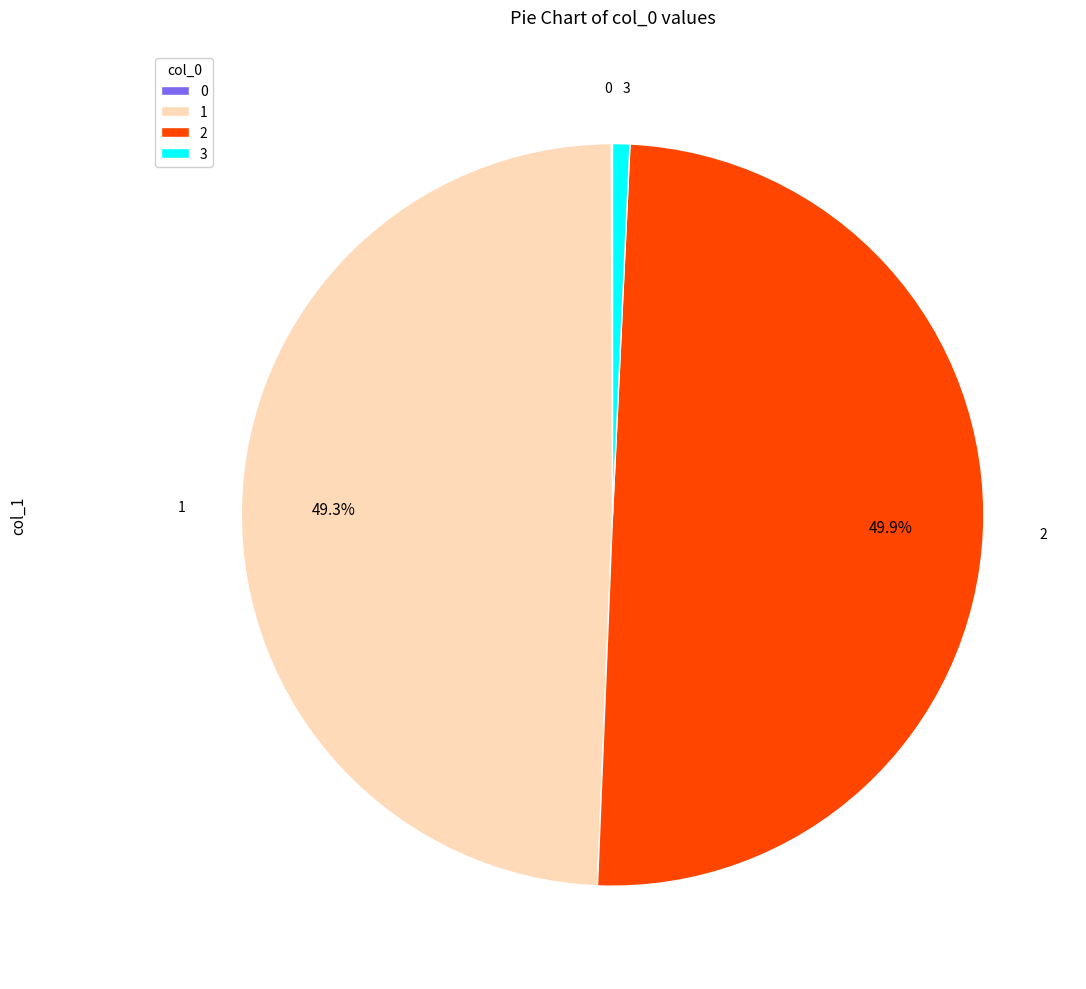

Rank the categories by value from lowest to highest.

0, 3, 1, 2